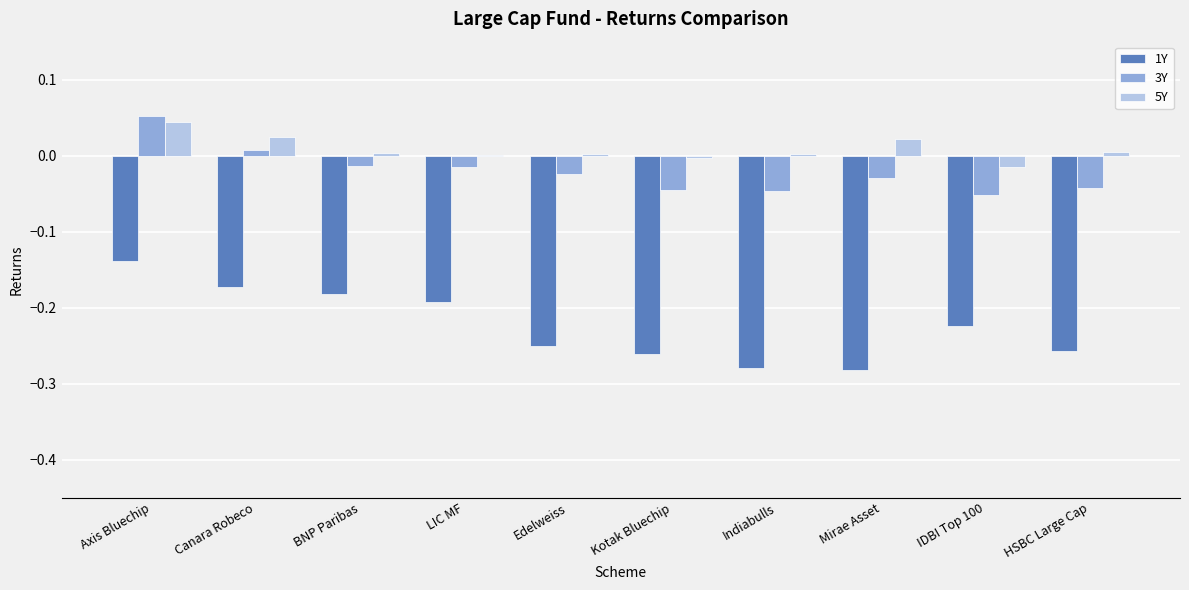

Which series has the widest spread of values?

1Y